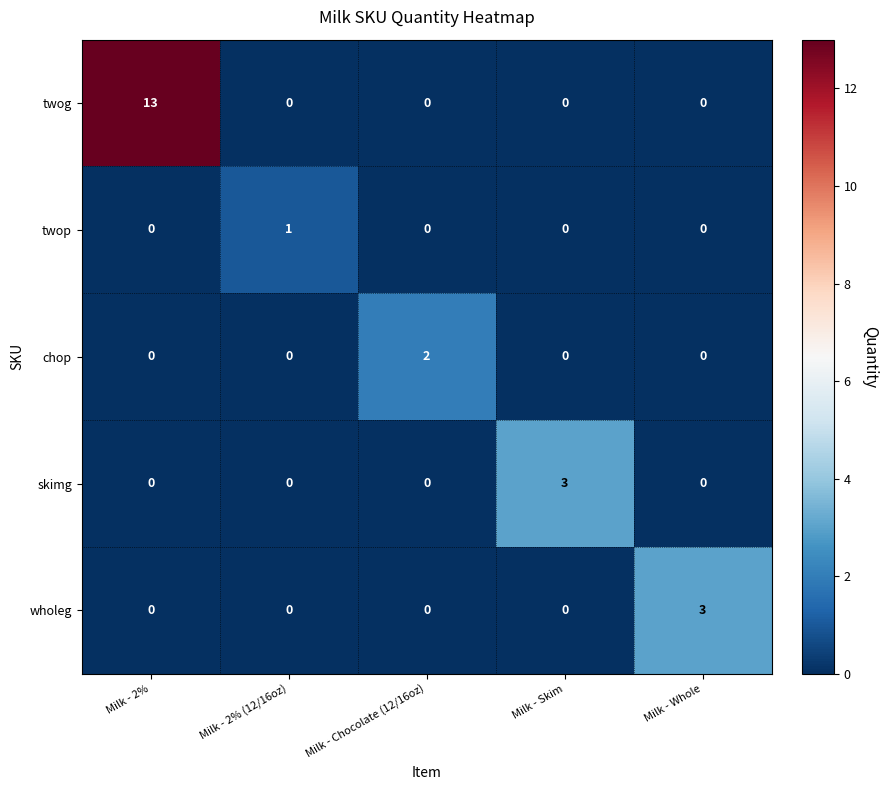

What is the difference between the highest and lowest values at Milk - Chocolate (12/16oz)?

2